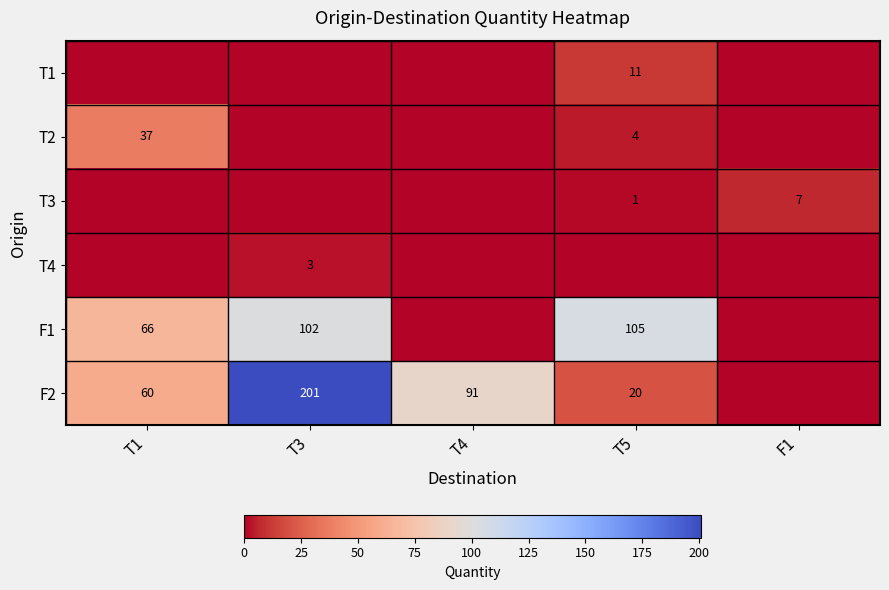

What is the difference between the F2 values at T5 and T1?

40